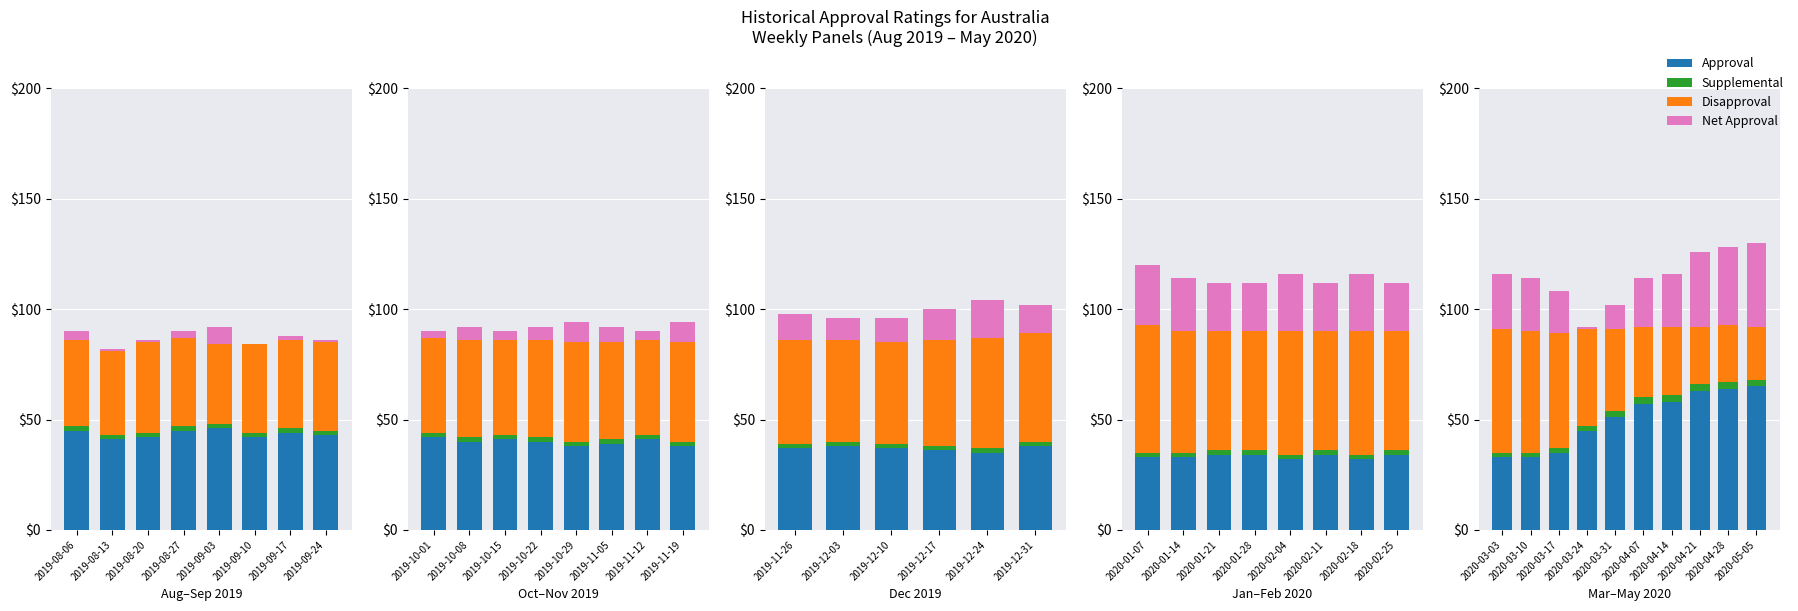

Is it true that Supplemental equals 3 at 2020-03-03?

False